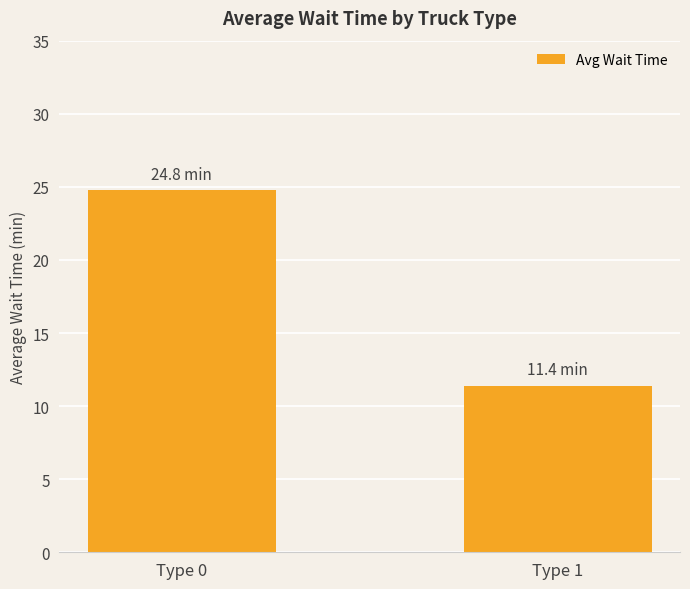

Between Type 1 and Type 0, which is larger?

Type 0